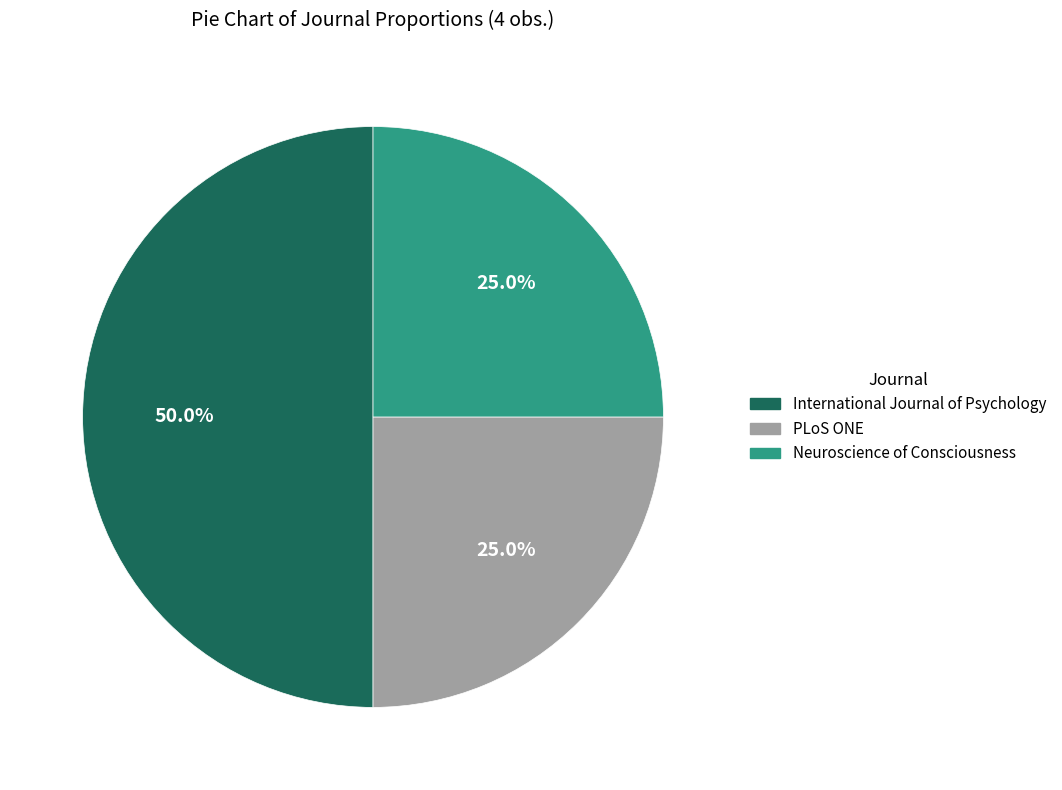

What is the ratio of the value at Neuroscience of Consciousness to the value at International Journal of Psychology?

0.5